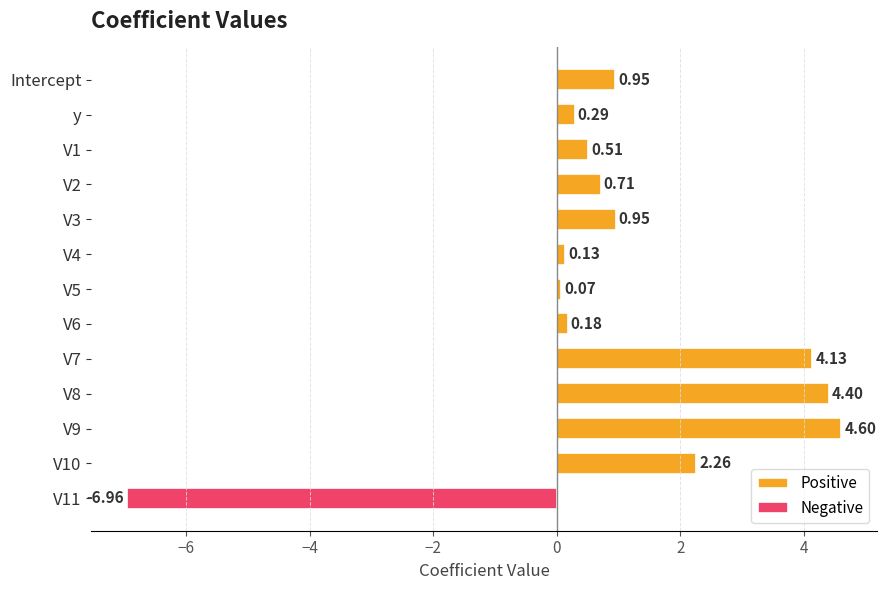

Does the chart contain stacked bars?

No